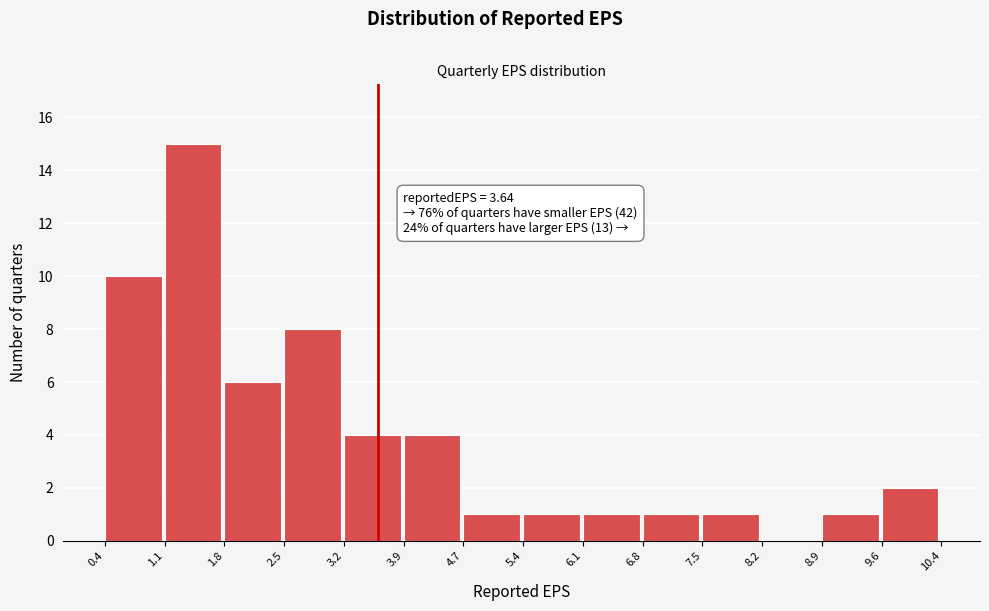

Over which range of the x-axis is the bar tallest?

1.1 to 1.8